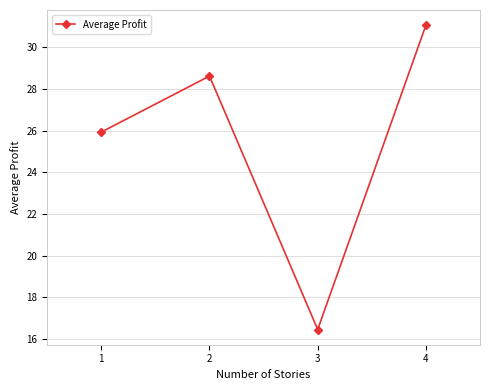

How many categories are shown in the chart?

4